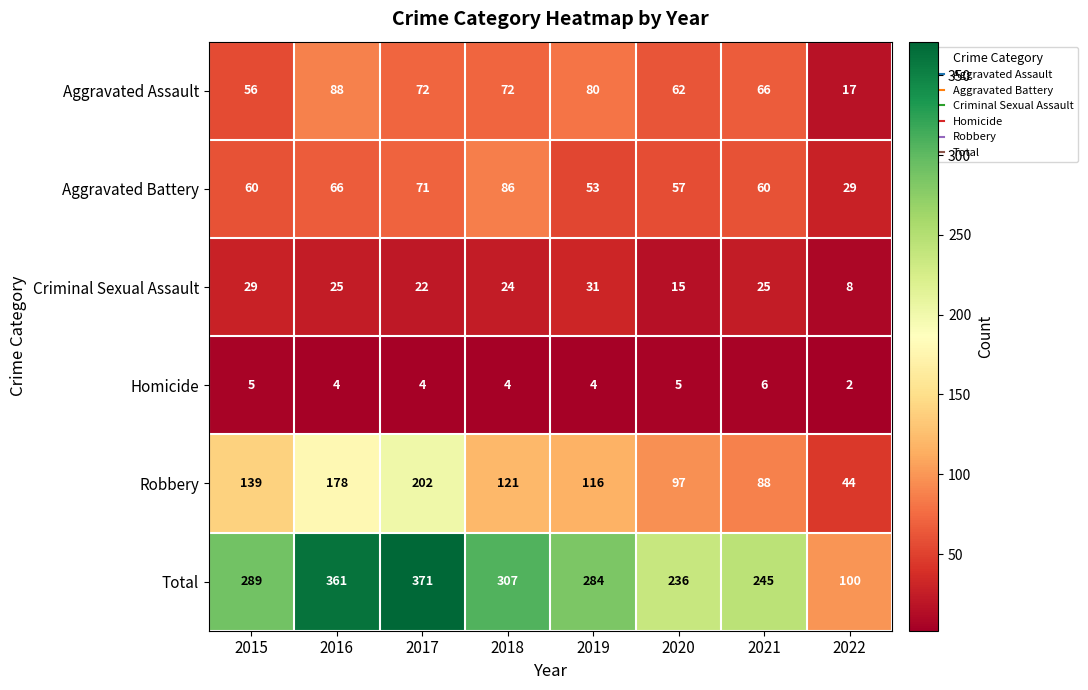

Rank the series at 2015 from highest to lowest value.

Total, Robbery, Aggravated Battery, Aggravated Assault, Criminal Sexual Assault, Homicide